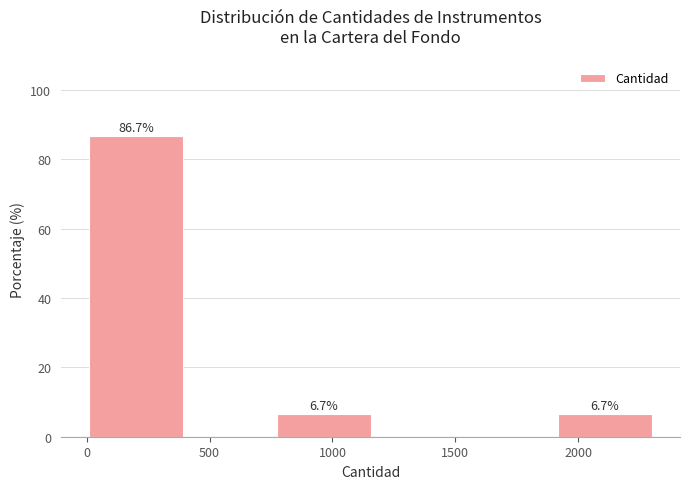

Over which range of the x-axis is the bar tallest?

0 to 400